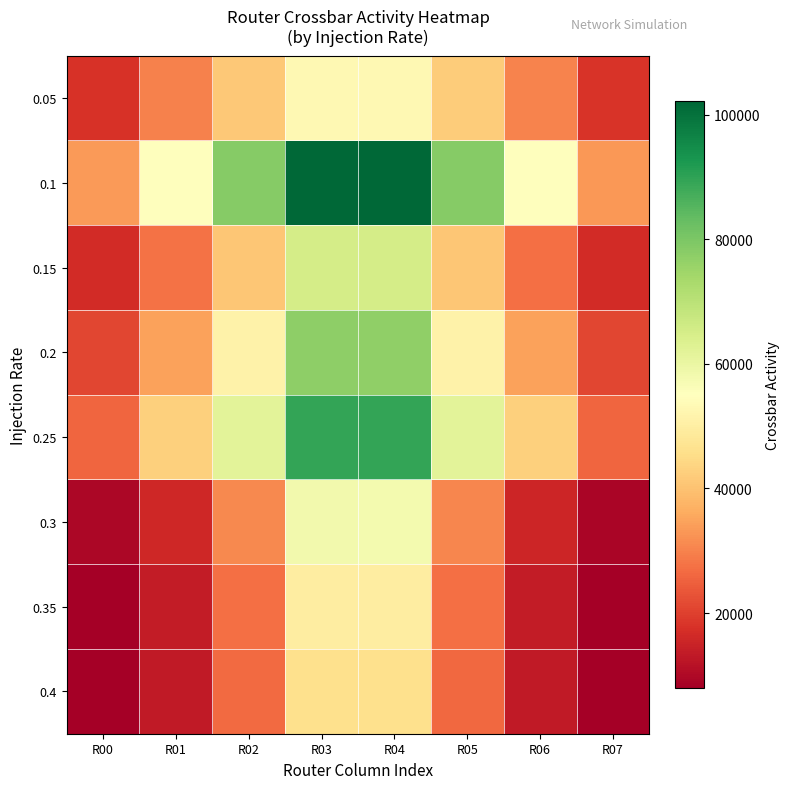

Count the number of categories in the chart.

8